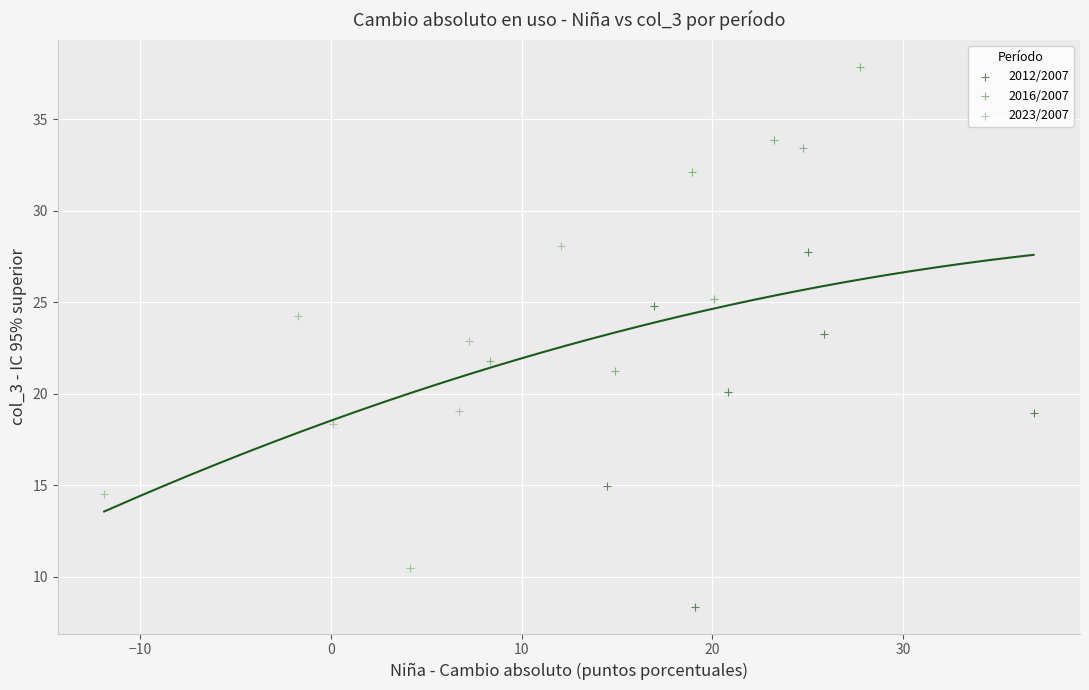

Which series contains the lowest Y value?

2012/2007